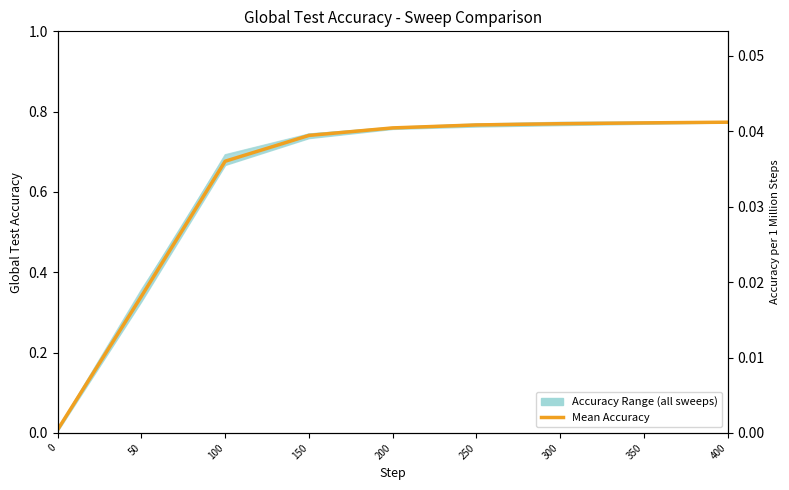

Between 300 and 200, which is larger?

300